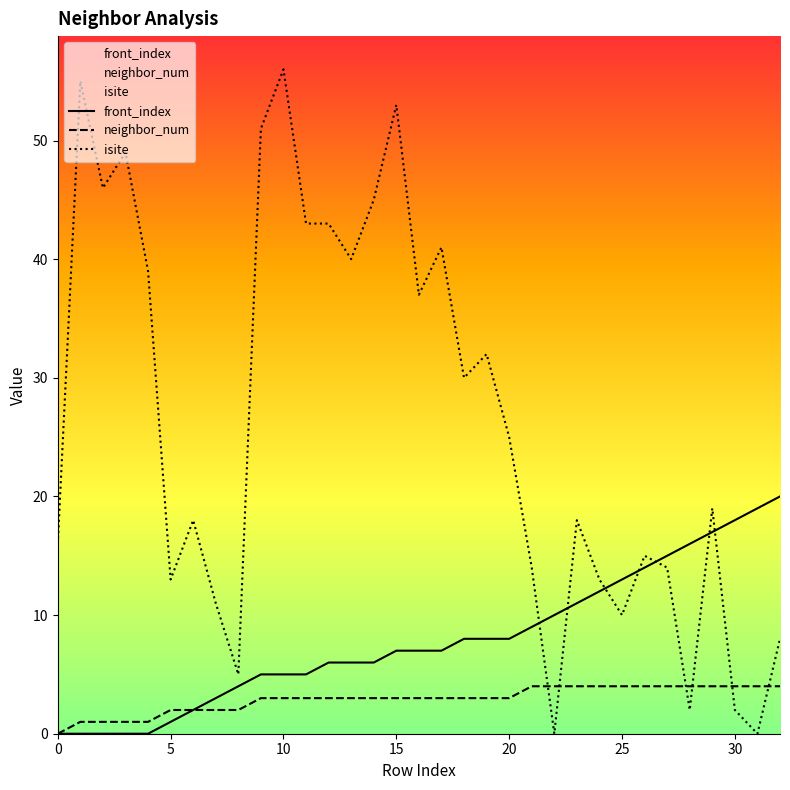

Between 3 and 13, which series saw the biggest shift?

isite